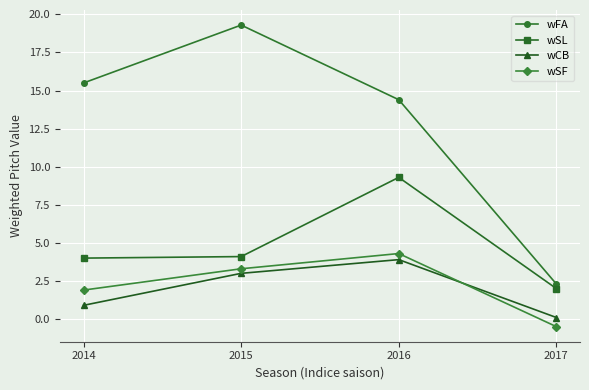

True or false: wSL and wFA cross at least once.

False